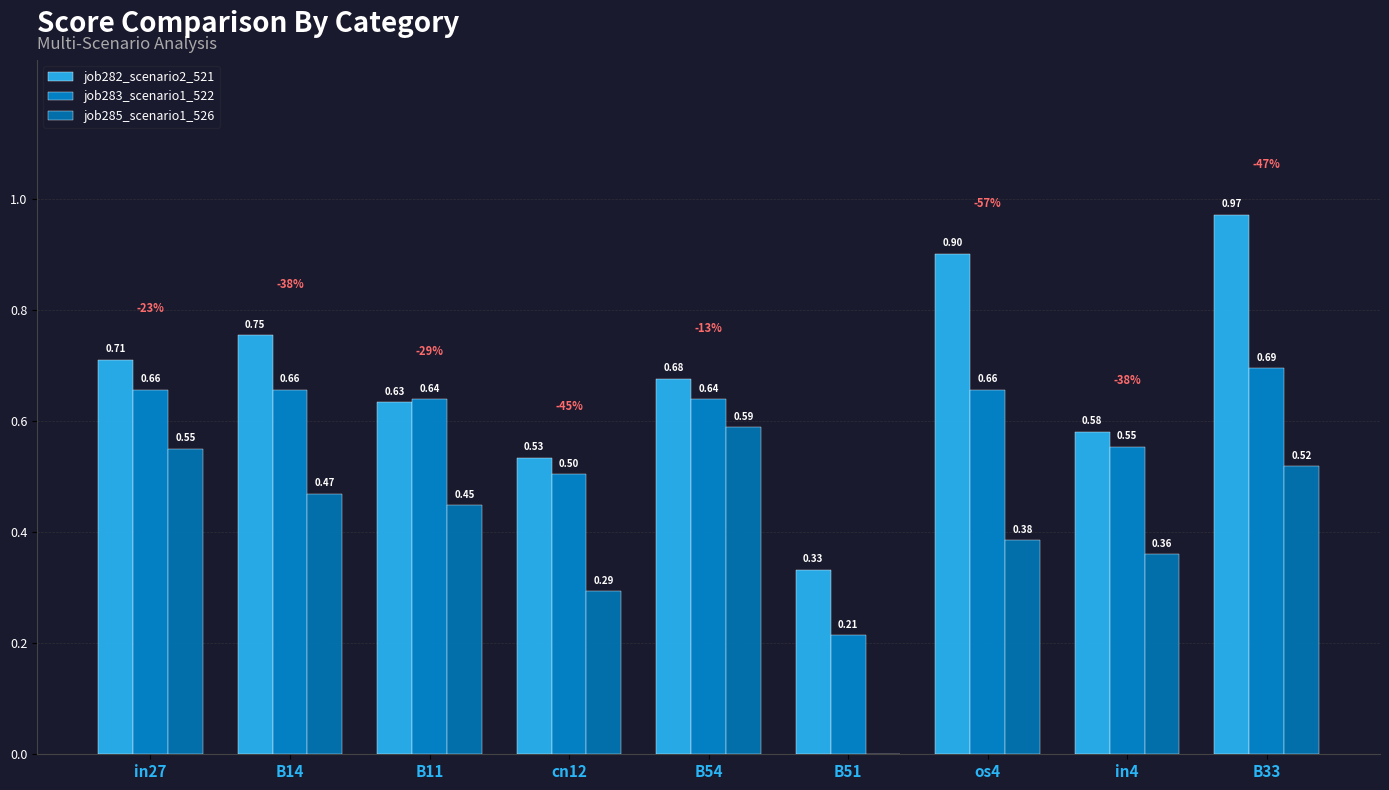

How many series are shown in this chart?

3